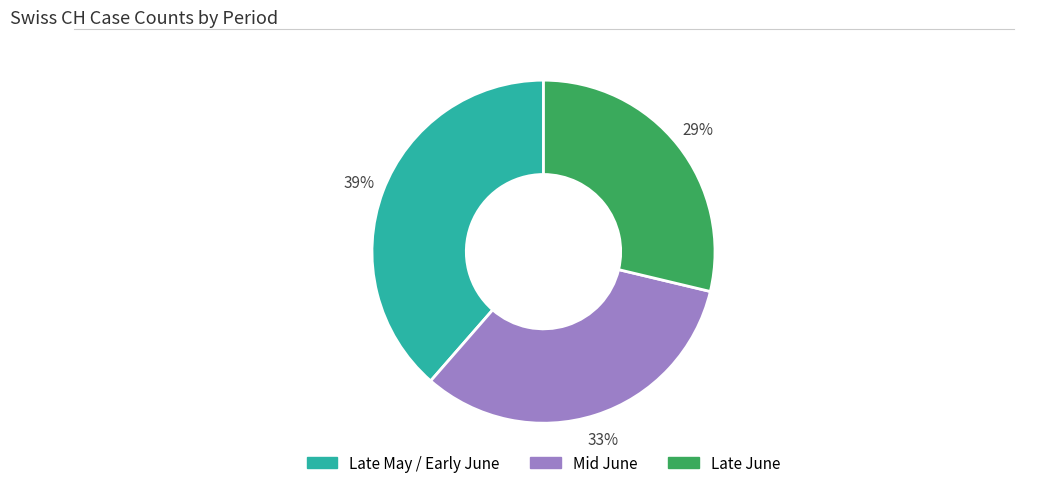

To the nearest percent, what is the difference between the largest and smallest slice percentages?

10%